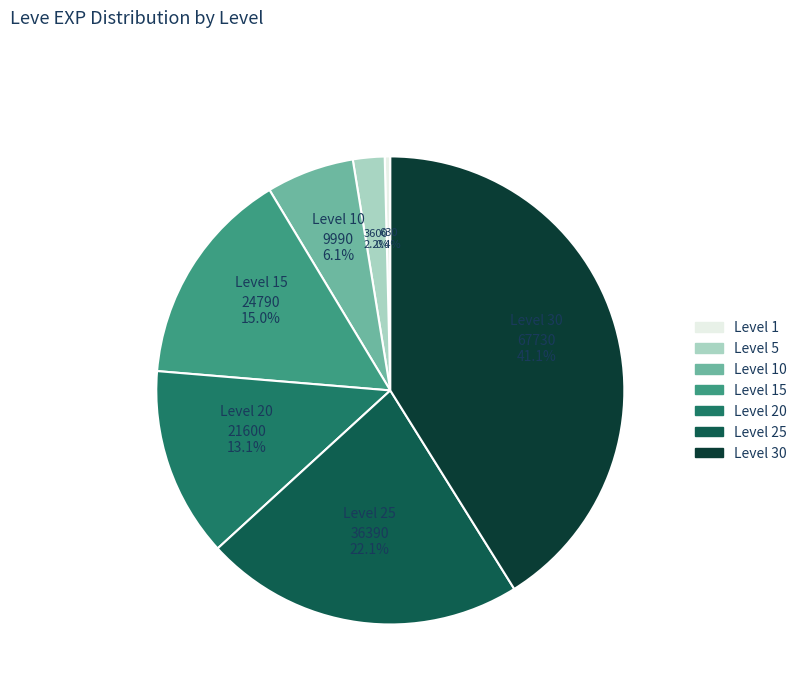

Which category has the smallest portion of the pie?

Level 1